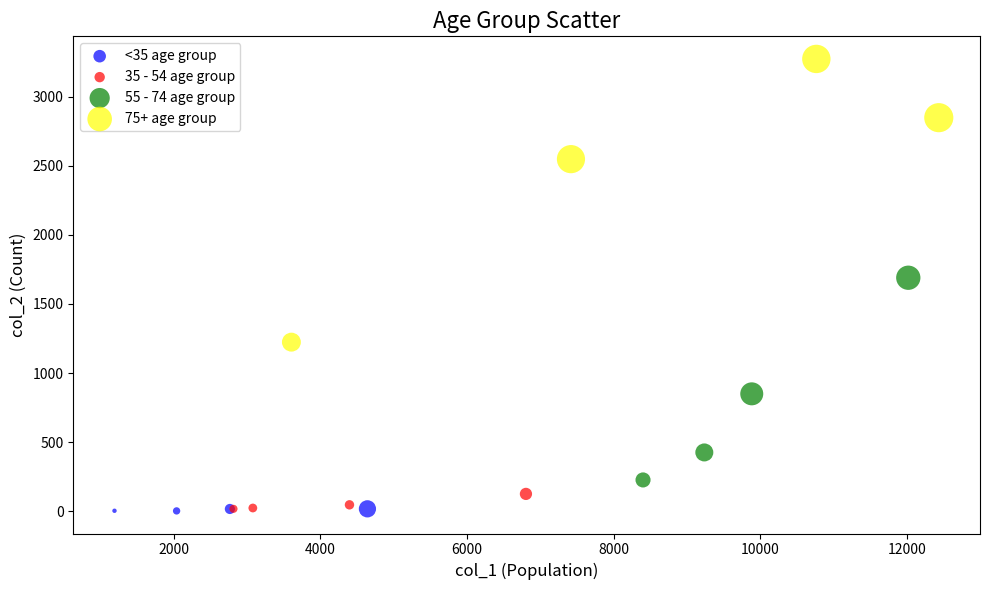

Which series has the largest Y range (max minus min)?

75+ age group